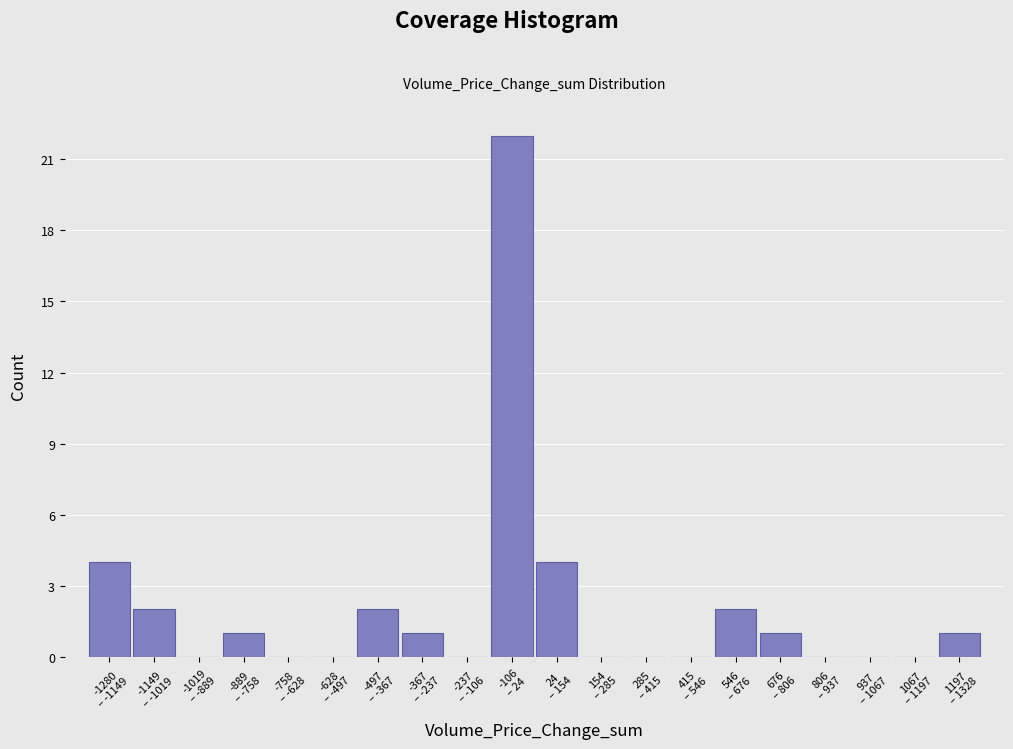

What is the sum of all values?

40